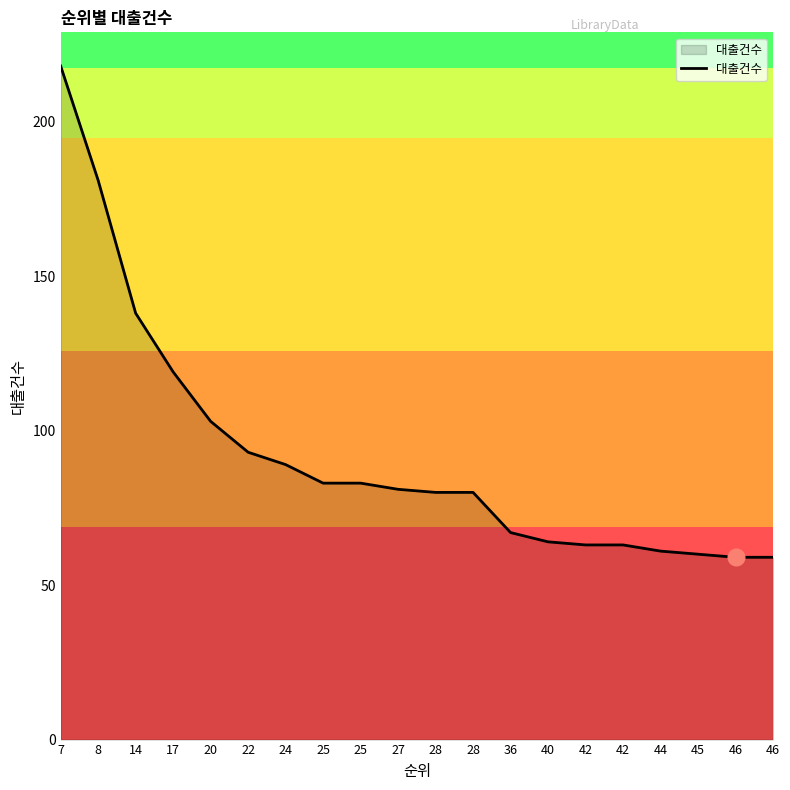

At which label does the data first exceed 81?

7